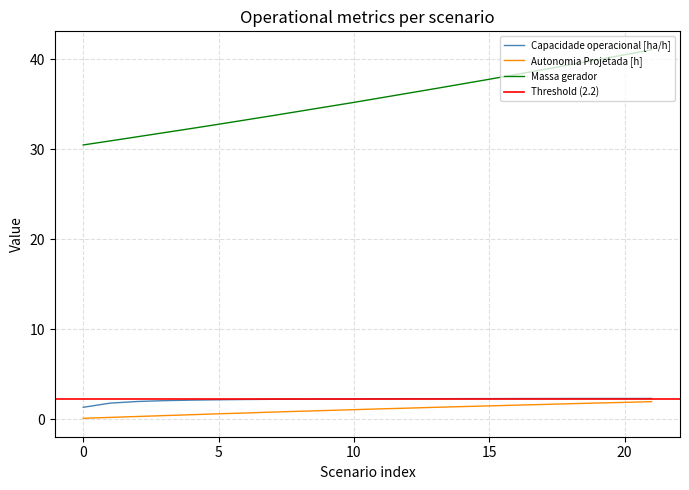

True or false: Capacidade operacional [ha/h] and Autonomia Projetada [h] cross at least once.

False